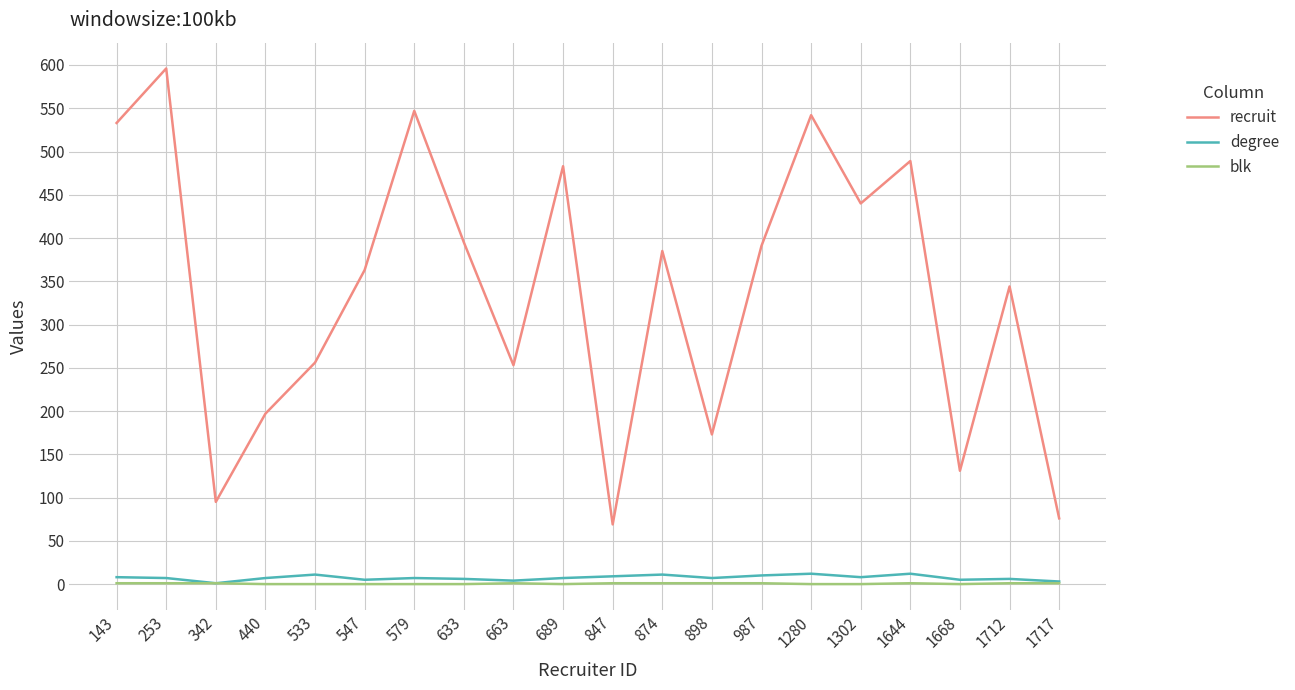

The value of blk at 874 is 1. True or false?

True